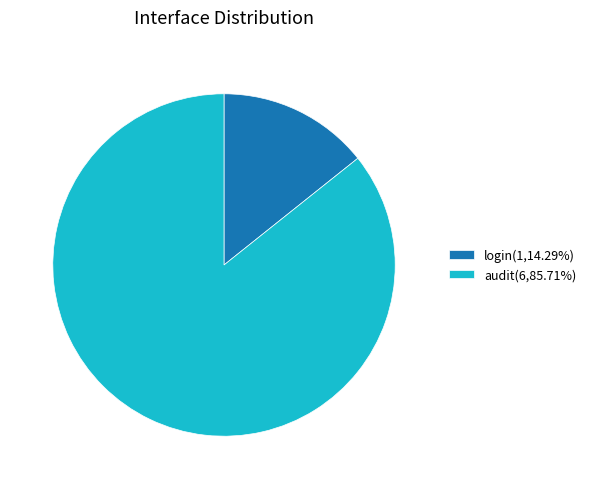

The login slice represents 23% of the pie. True or false?

False